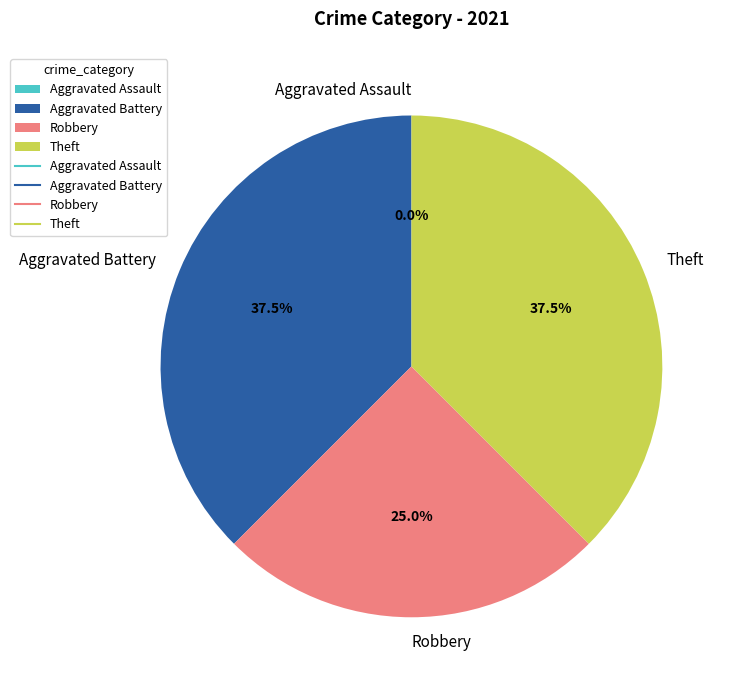

Rank the categories by value from lowest to highest.

Aggravated Assault, Robbery, Aggravated Battery, Theft